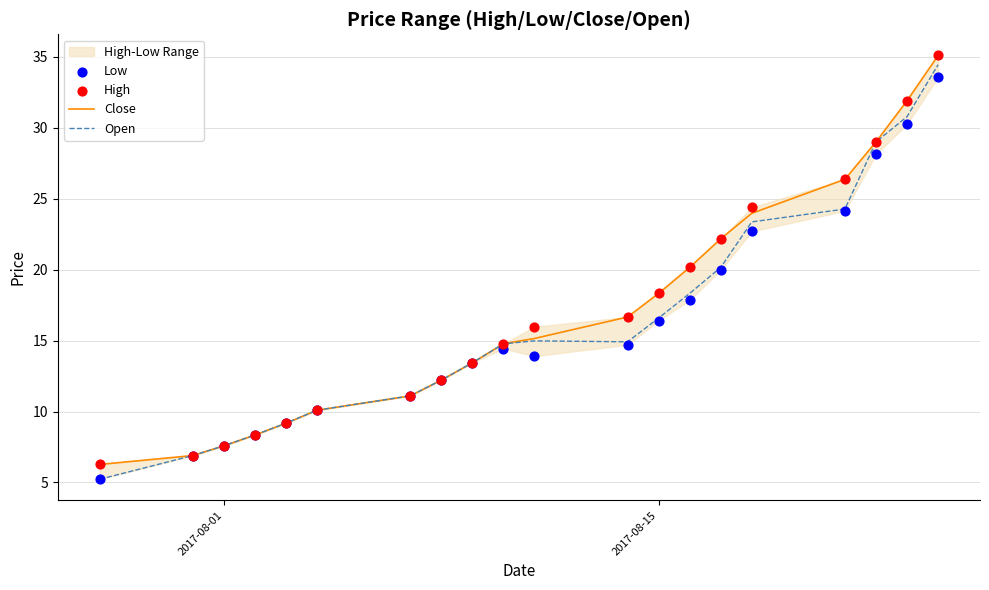

At how many categories does at least one series exceed 18?

8